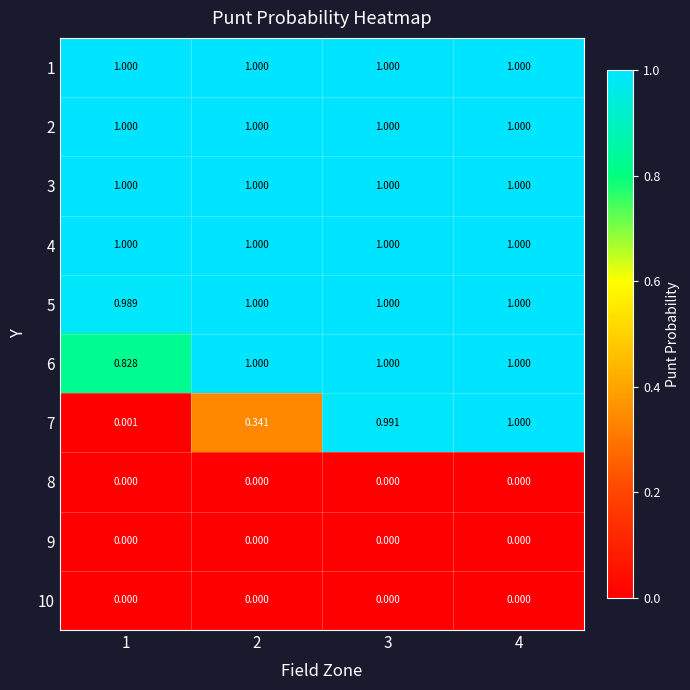

Is the value of 10 at 4 greater than the value of 1 at 1?

No